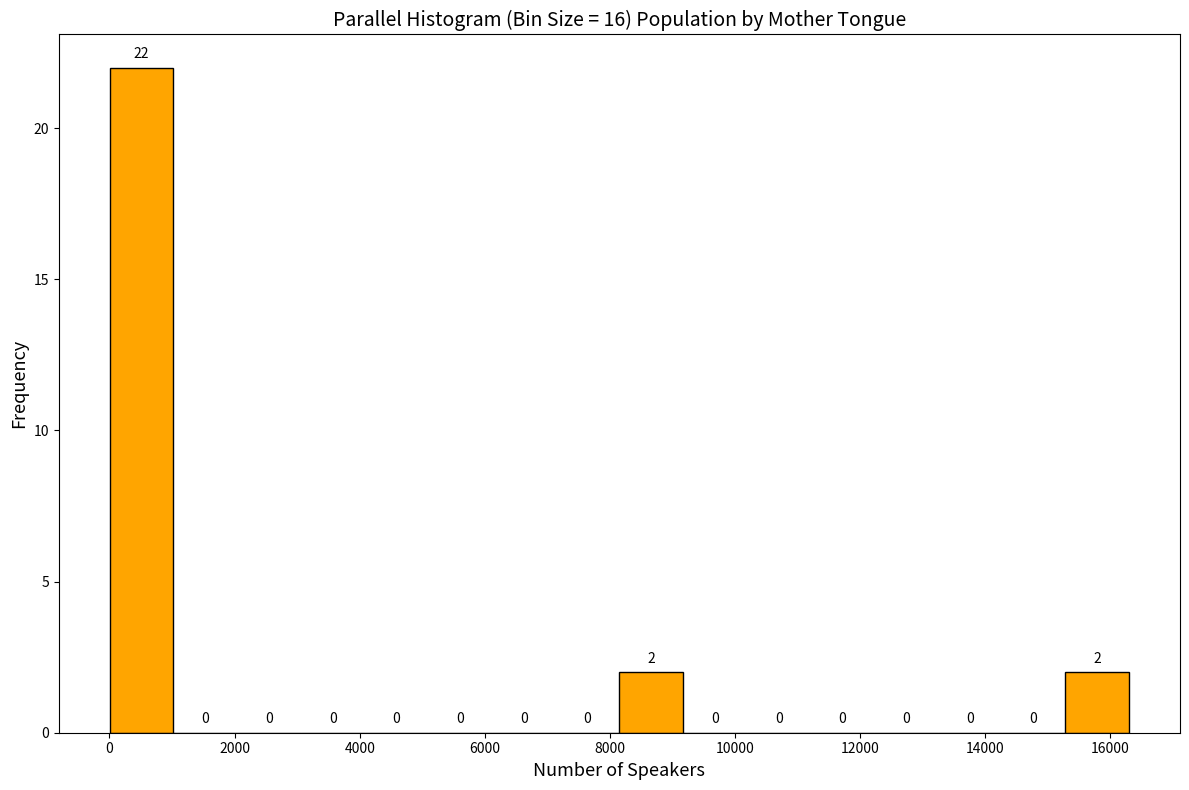

What is the height of the bar covering 0 to 1000 on the x-axis? The bar edges are not printed on the chart, so give them approximately, as read against the axis.

22